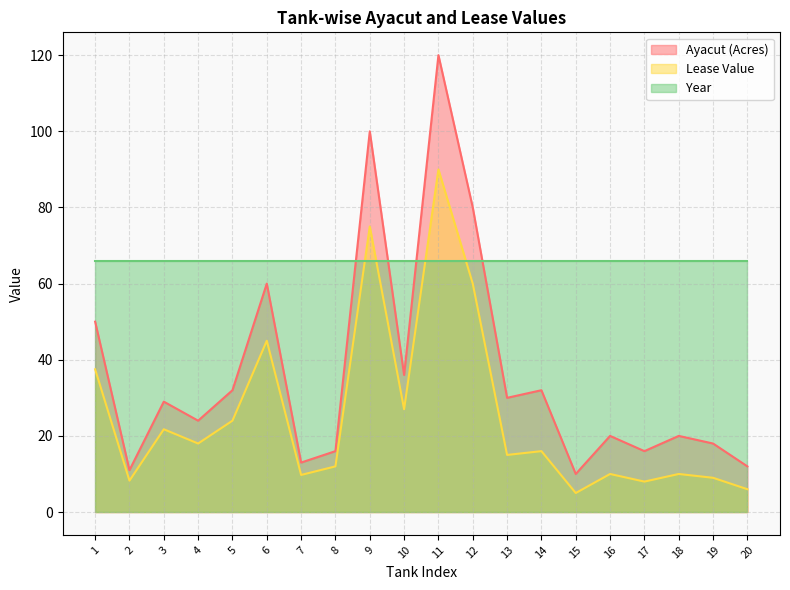

Which series changed the most between 5 and 12?

Ayacut (Acres)